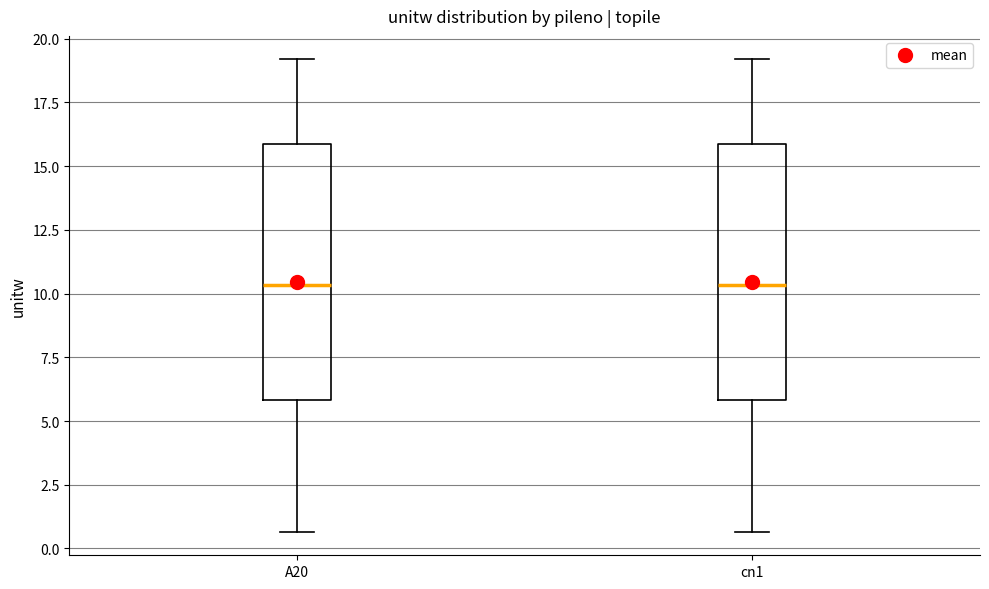

Where is the upper edge of the box for cn1 on the y-axis? The values are not printed on the chart, so give them approximately, as read against the axis.

16.0